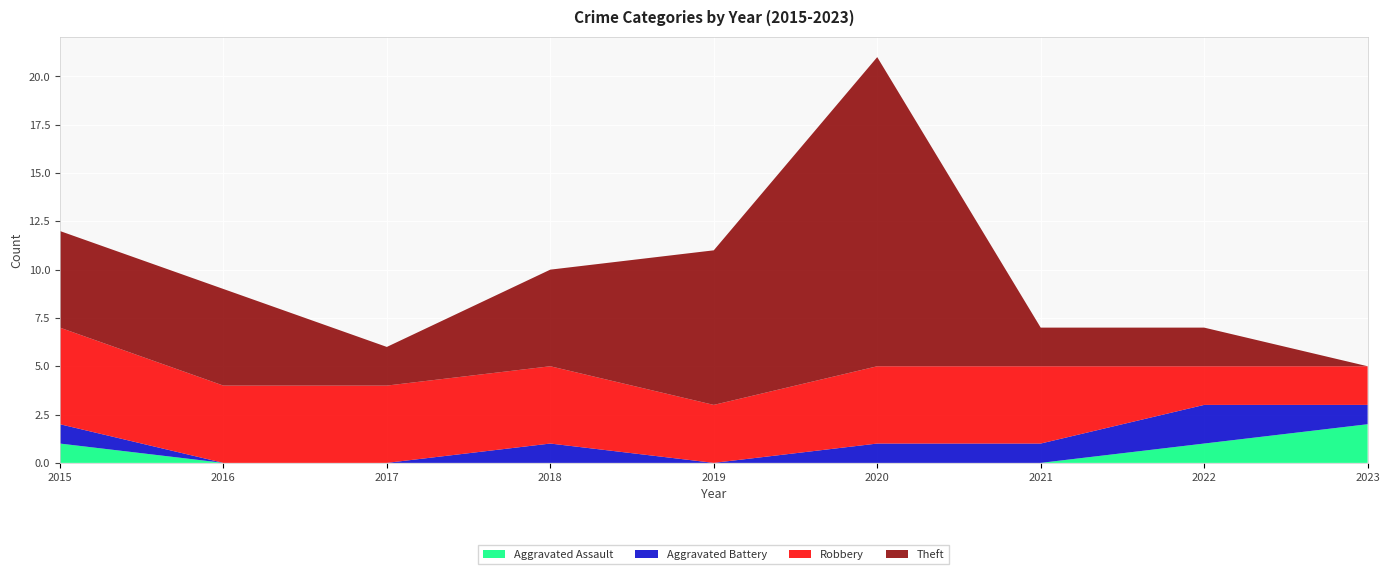

Reading right to left, extract all data points from this chart.

Aggravated Assault: 2023=2	2022=1	2021=0	2020=0	2019=0	2018=0	2017=0	2016=0	2015=1
Aggravated Battery: 2023=1	2022=2	2021=1	2020=1	2019=0	2018=1	2017=0	2016=0	2015=1
Robbery: 2023=2	2022=2	2021=4	2020=4	2019=3	2018=4	2017=4	2016=4	2015=5
Theft: 2023=0	2022=2	2021=2	2020=16	2019=8	2018=5	2017=2	2016=5	2015=5